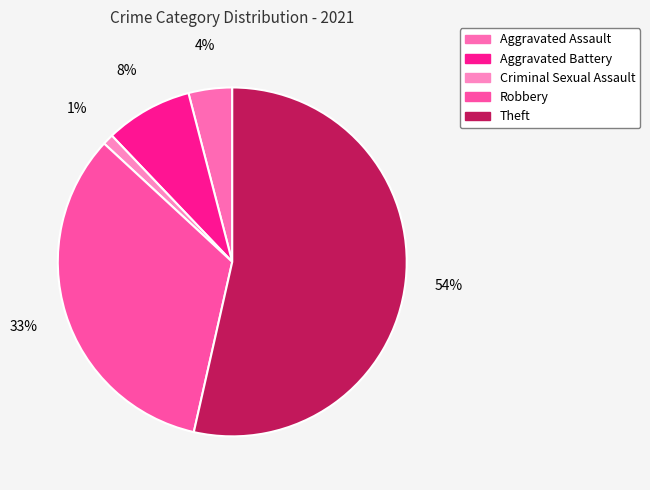

What percentage is the Theft slice, to the nearest percent?

54%